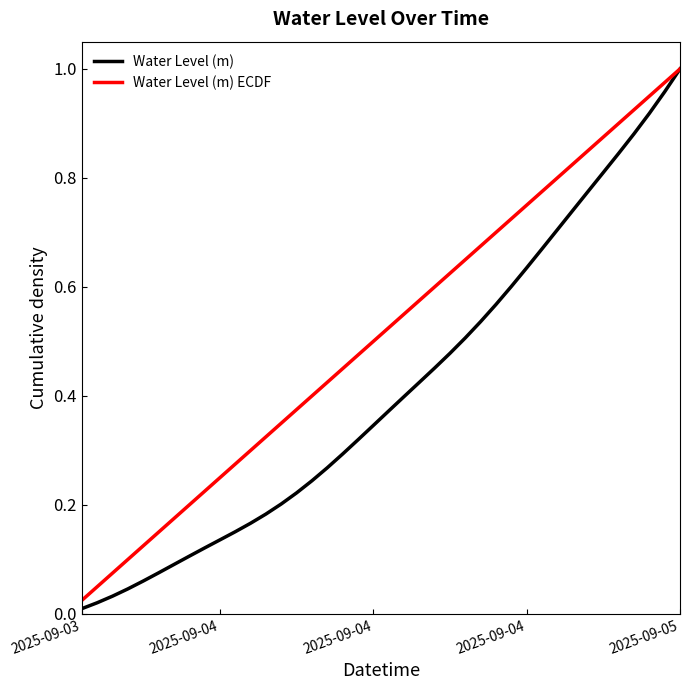

Which series has the largest range (max minus min)?

Water Level (m)